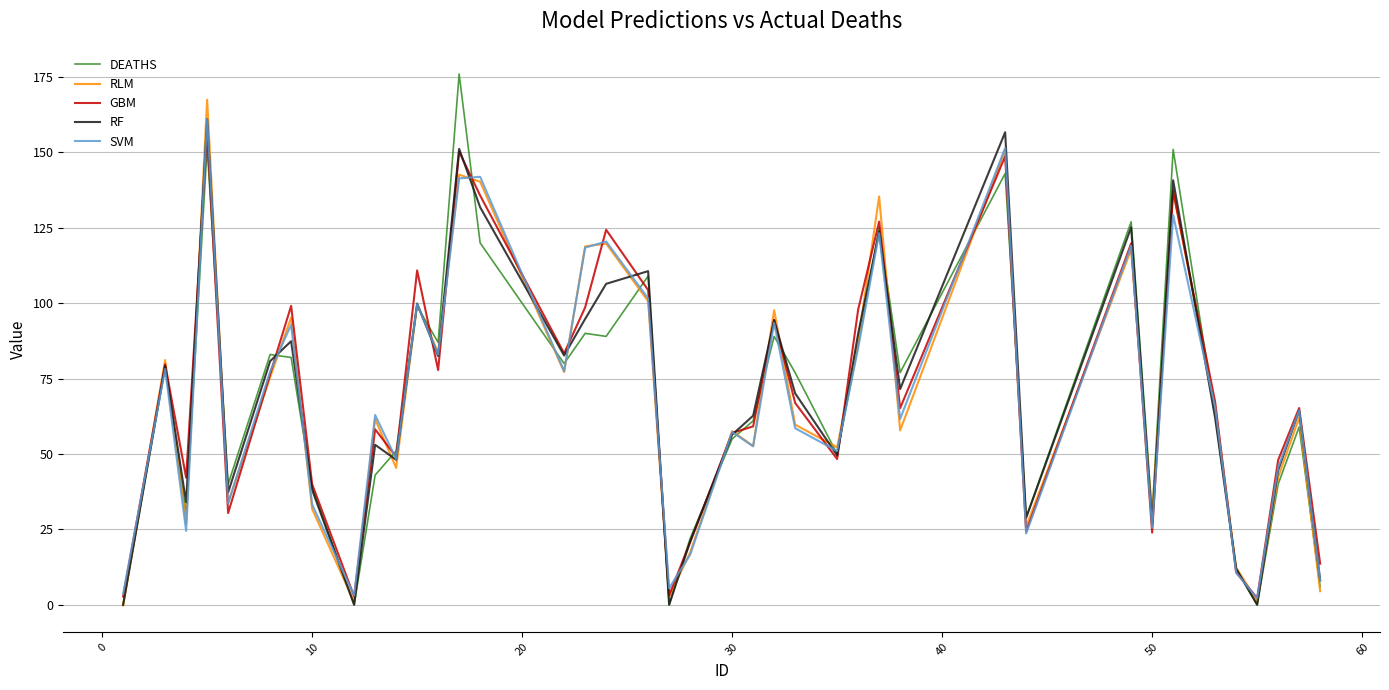

Does the chart display data point markers on the line(s)?

No